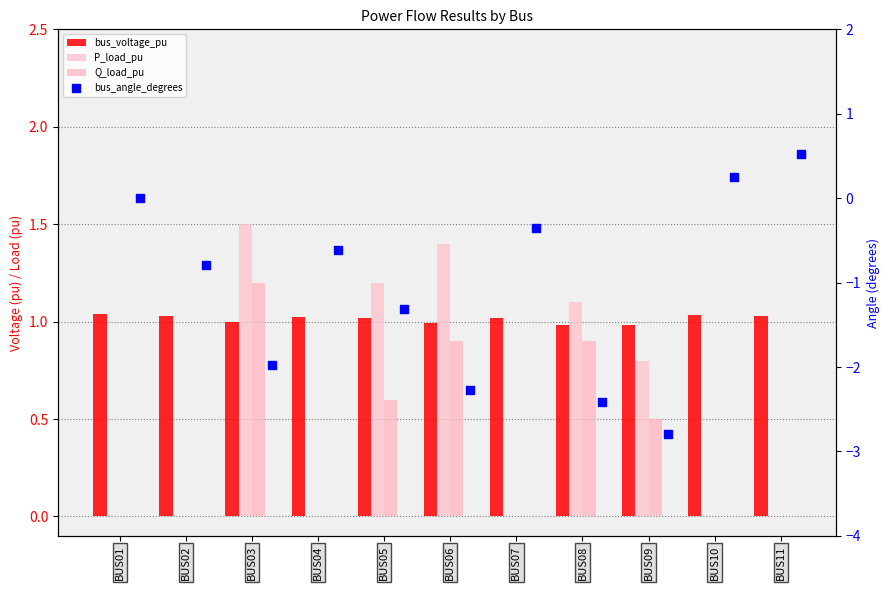

Which series has the largest total across all categories?

bus_voltage_pu